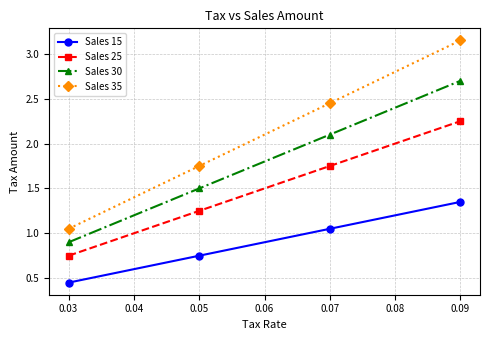

True or false: Sales 25 and Sales 35 intersect in this chart.

False